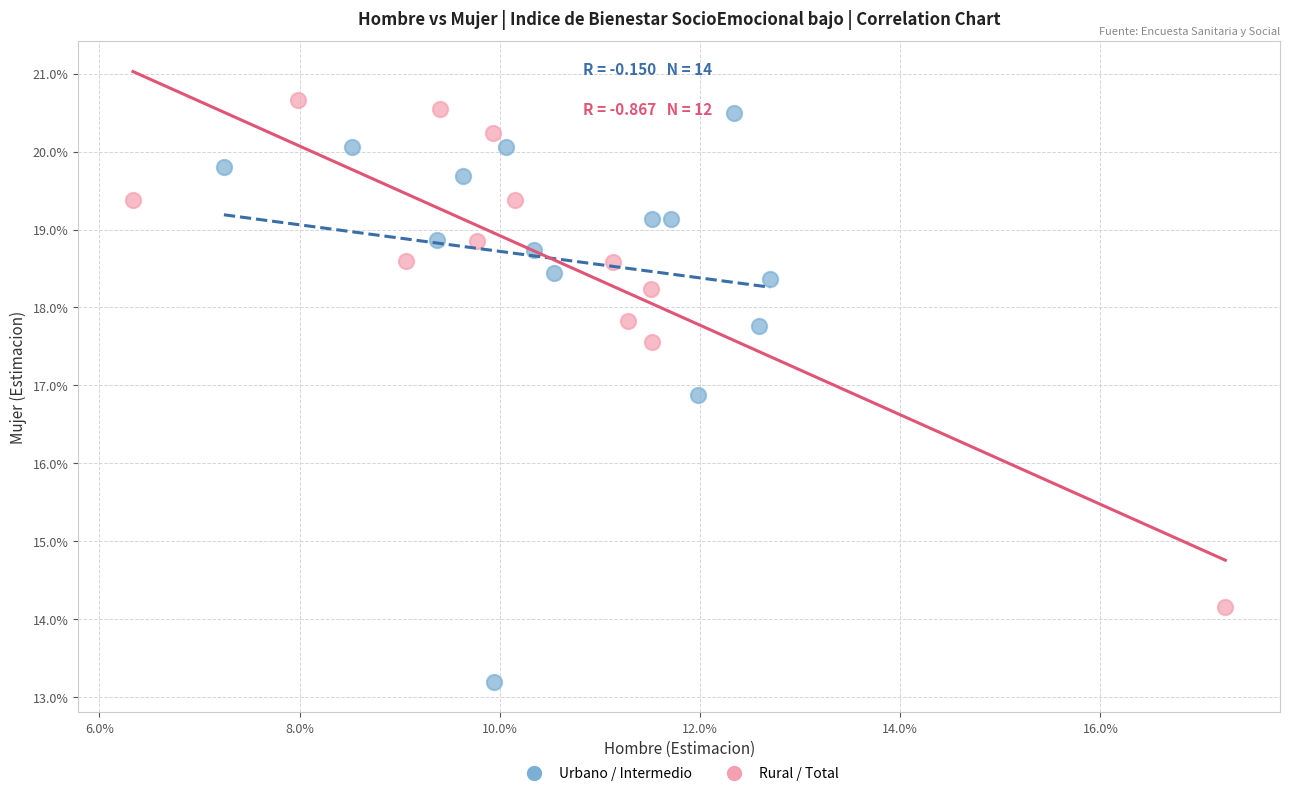

What are all the series names shown in the legend?

Urbano / Intermedio, Rural / Total